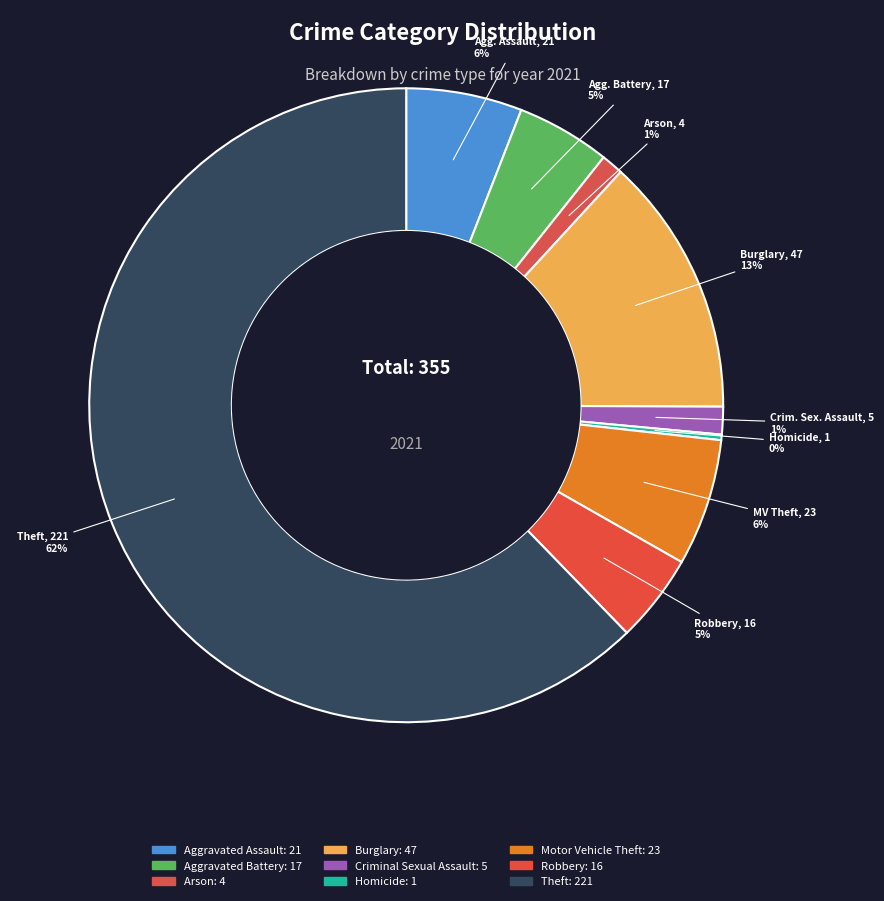

Which slice is the largest?

Theft